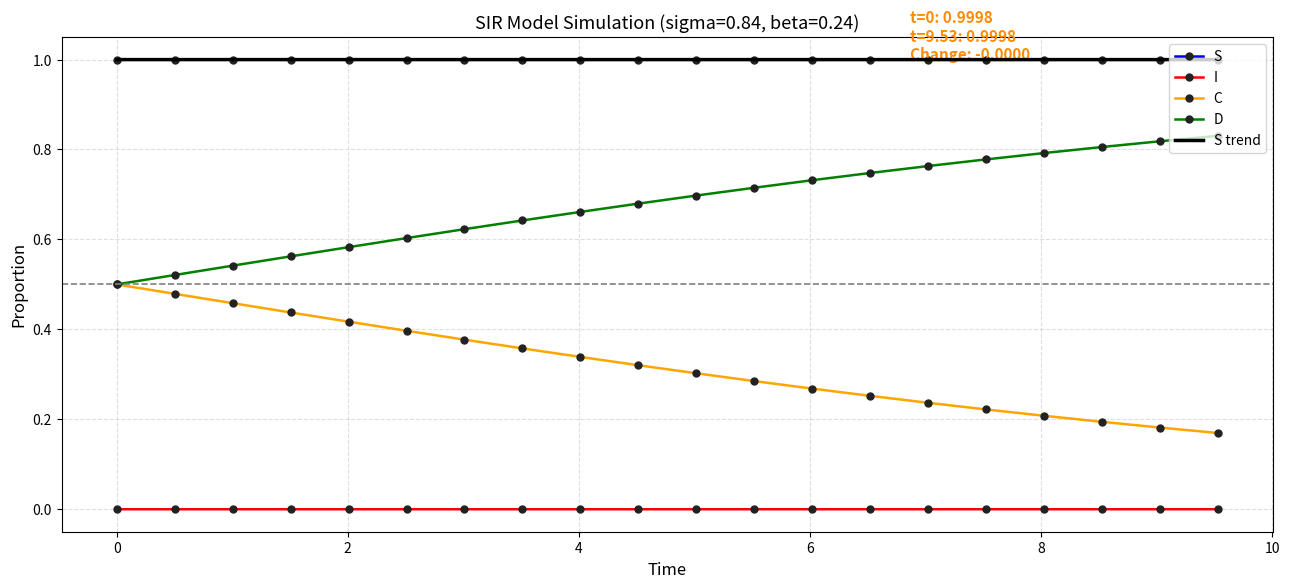

What is the lowest value of the S trend series?

1.0